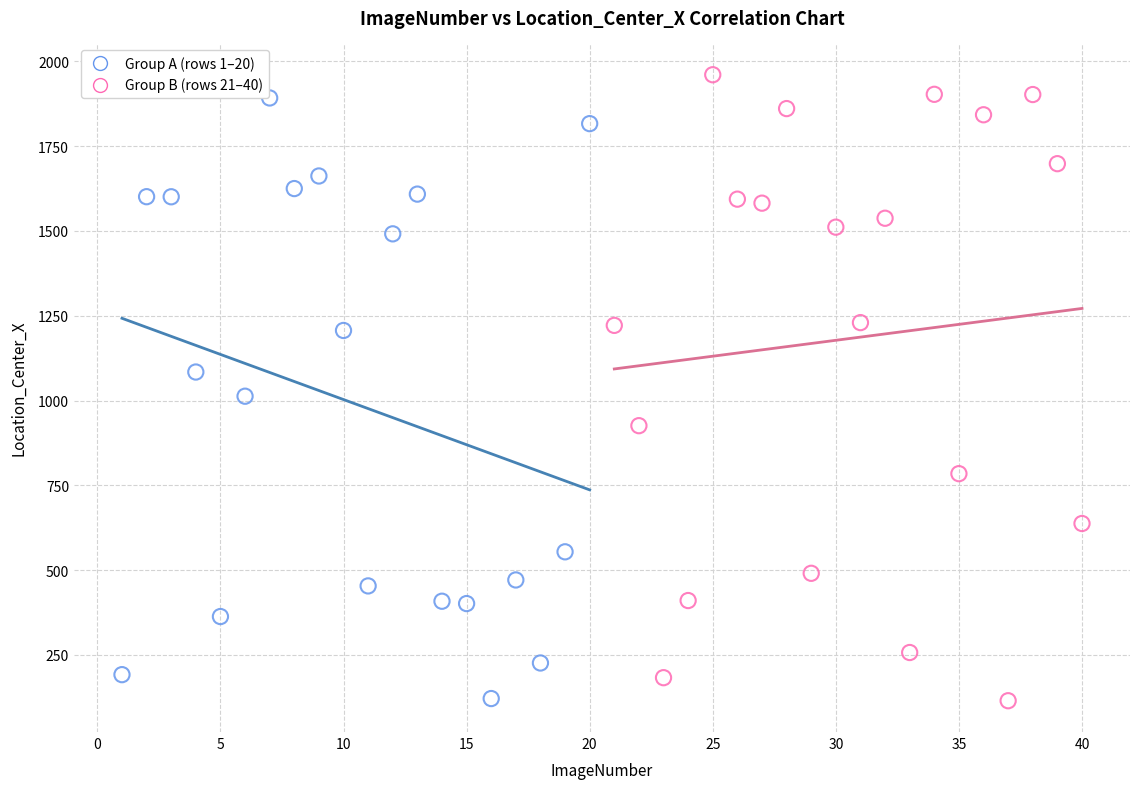

Which series has the largest Y range (max minus min)?

Group B (rows 21–40)